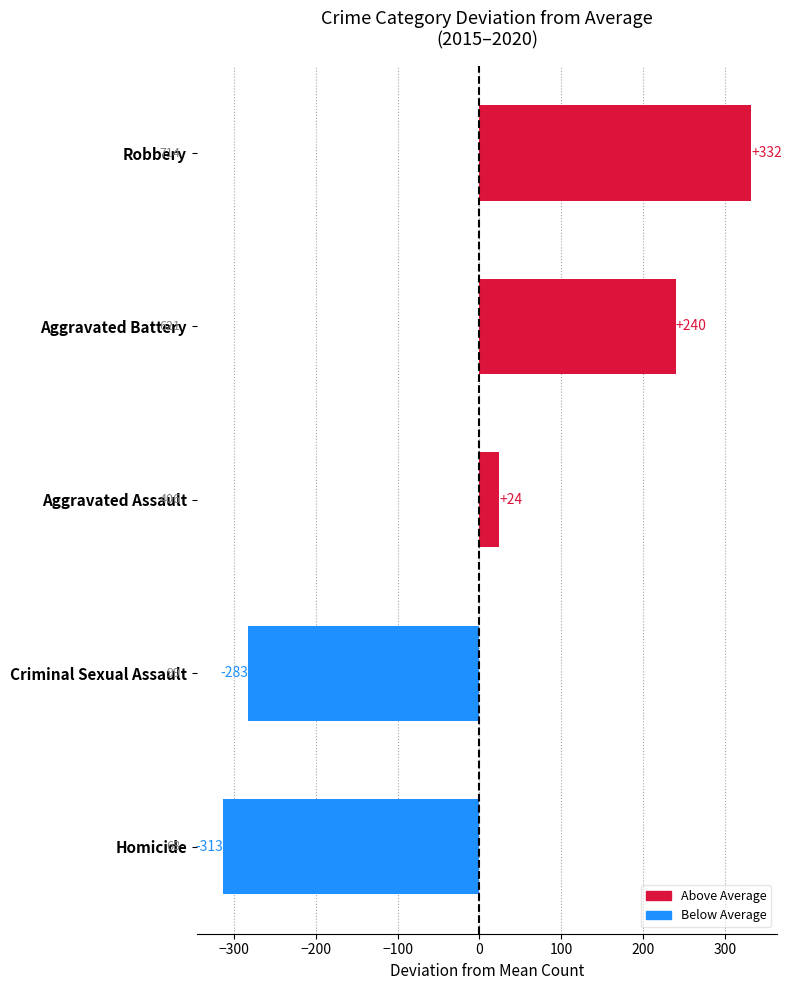

Which has a higher value, Robbery or Criminal Sexual Assault?

Robbery